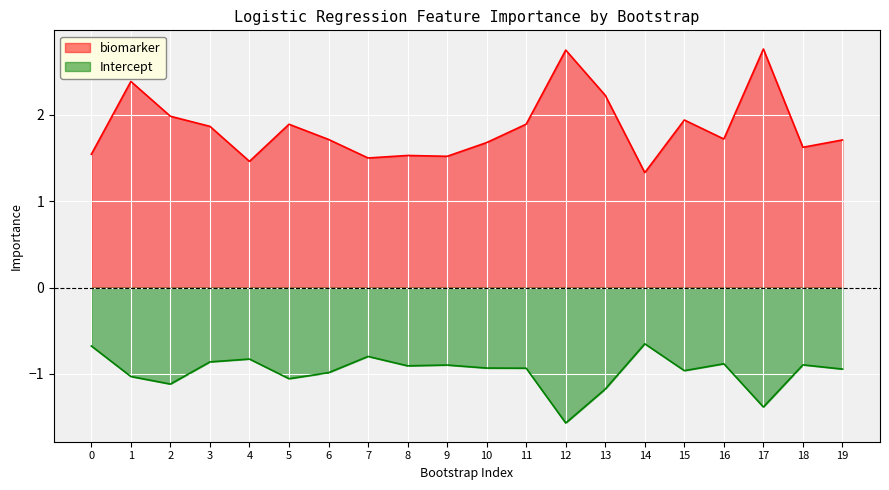

How many categories are shown in the chart?

20